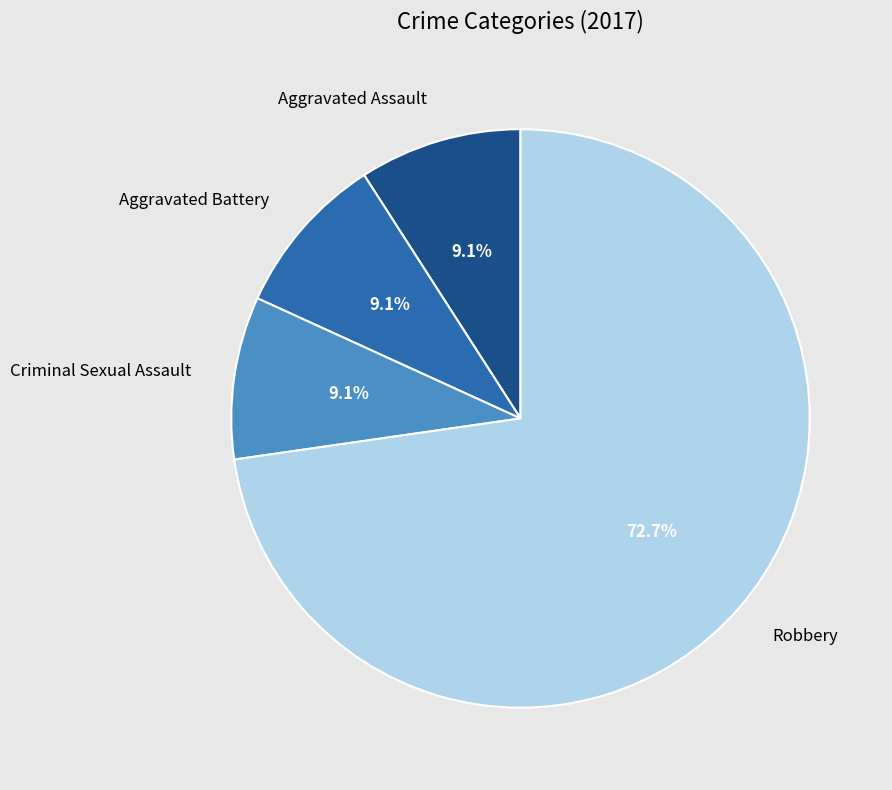

The Robbery slice represents 73% of the pie. True or false?

True